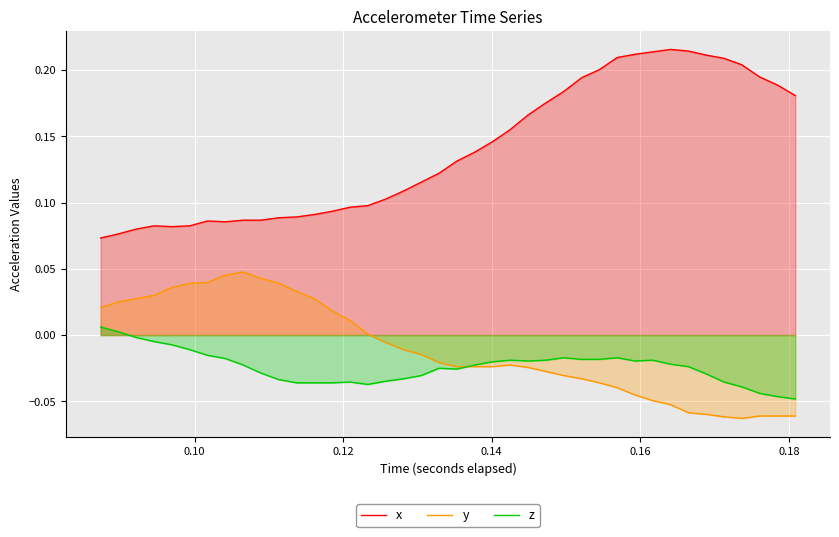

True or false: y and x cross at least once.

False